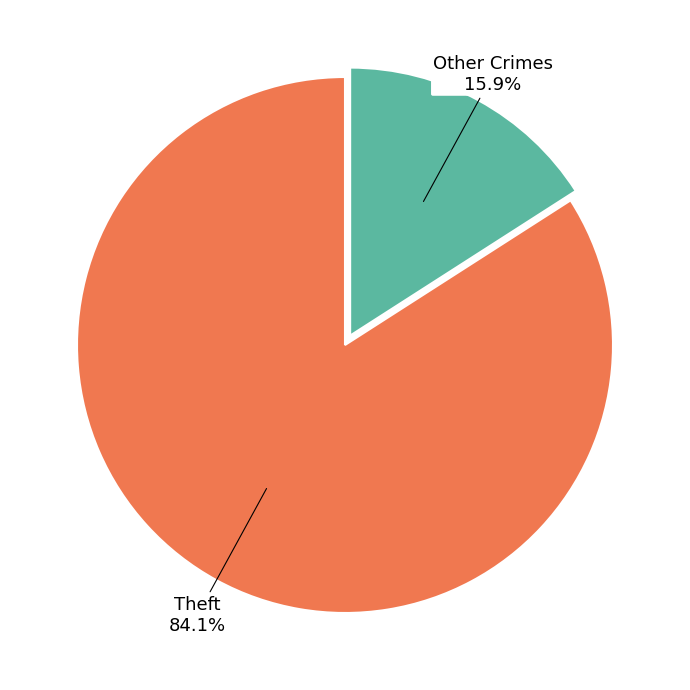

Between Other Crimes and Theft, which is larger?

Theft